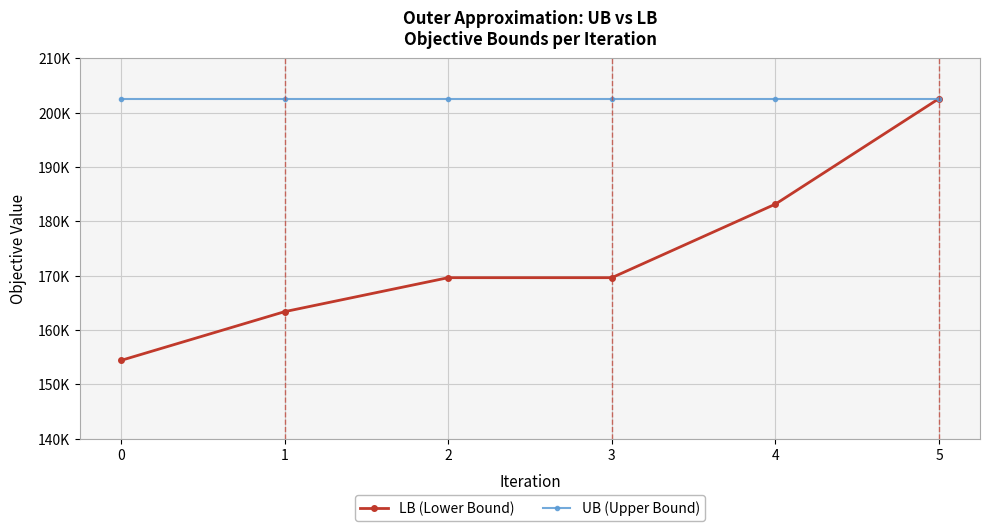

List the series in order of their peak value, highest first.

LB (Lower Bound), UB (Upper Bound)